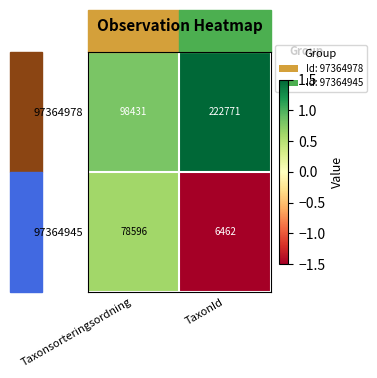

Which category has the lowest value across all series?

TaxonId